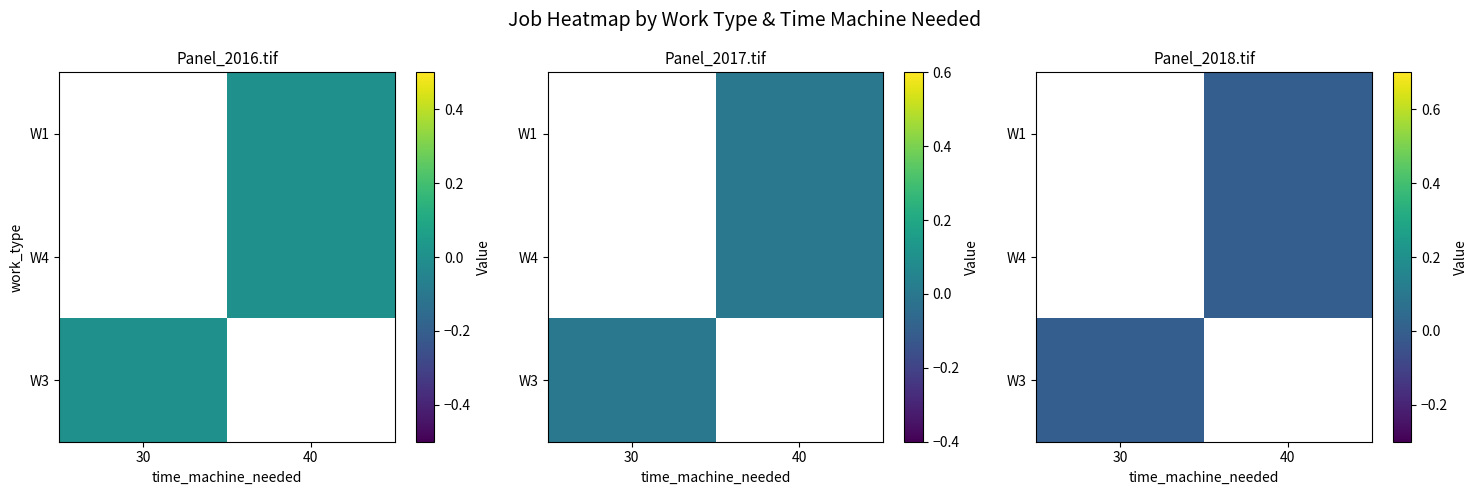

List the labels in order of W3 value, smallest first.

30, 40